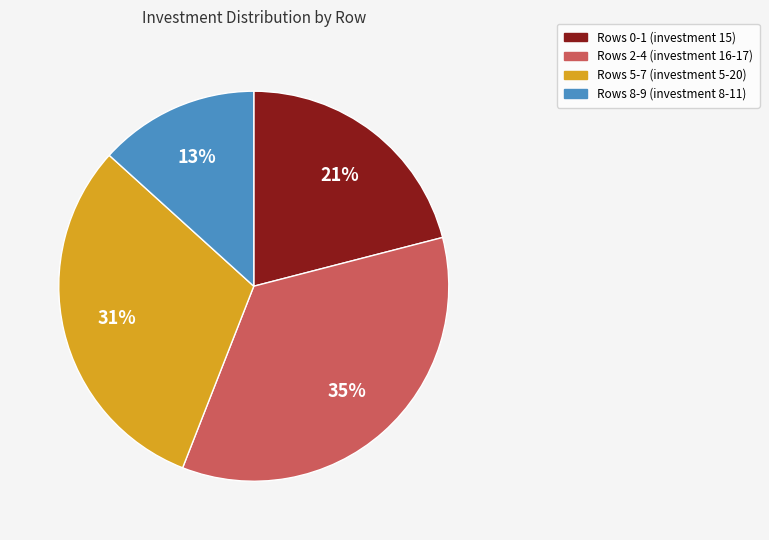

Is the sum of Rows 0-1 (investment 15) and Rows 2-4 (investment 16-17) greater than half?

Yes